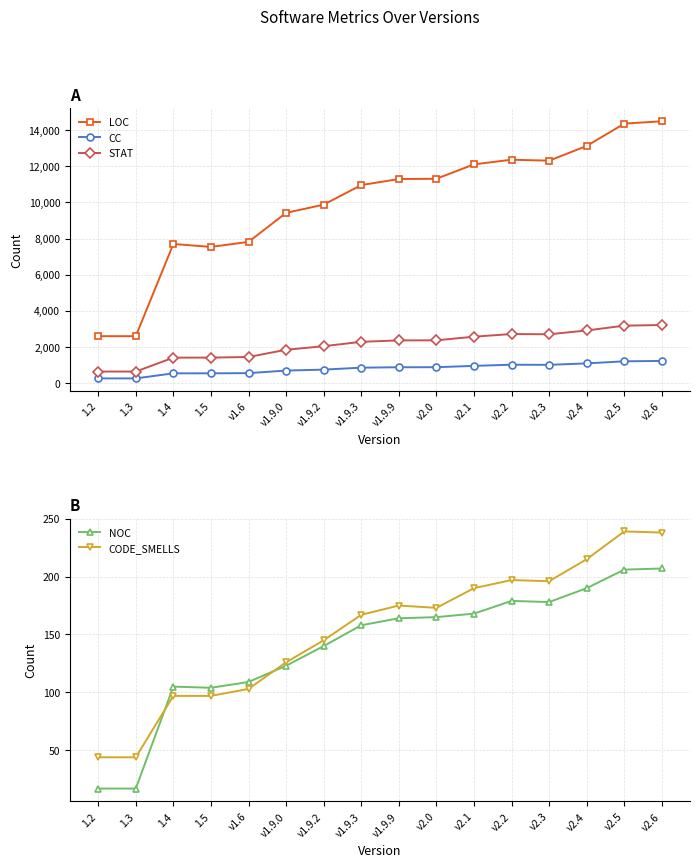

Which category has the highest value across all series?

v2.6